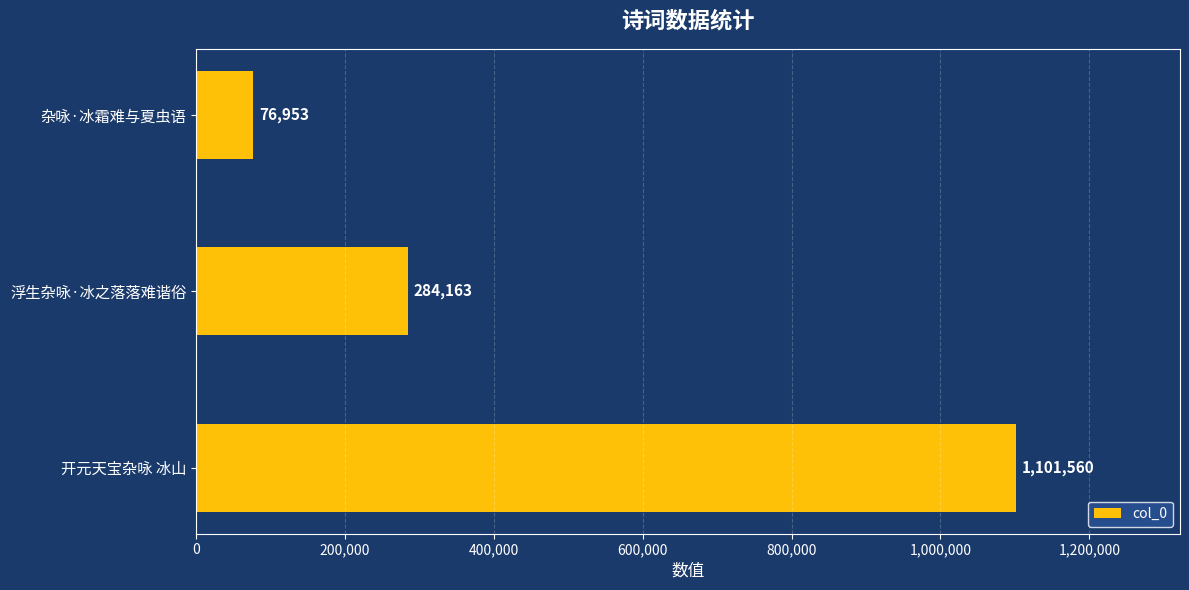

What is the greatest value displayed?

1101560